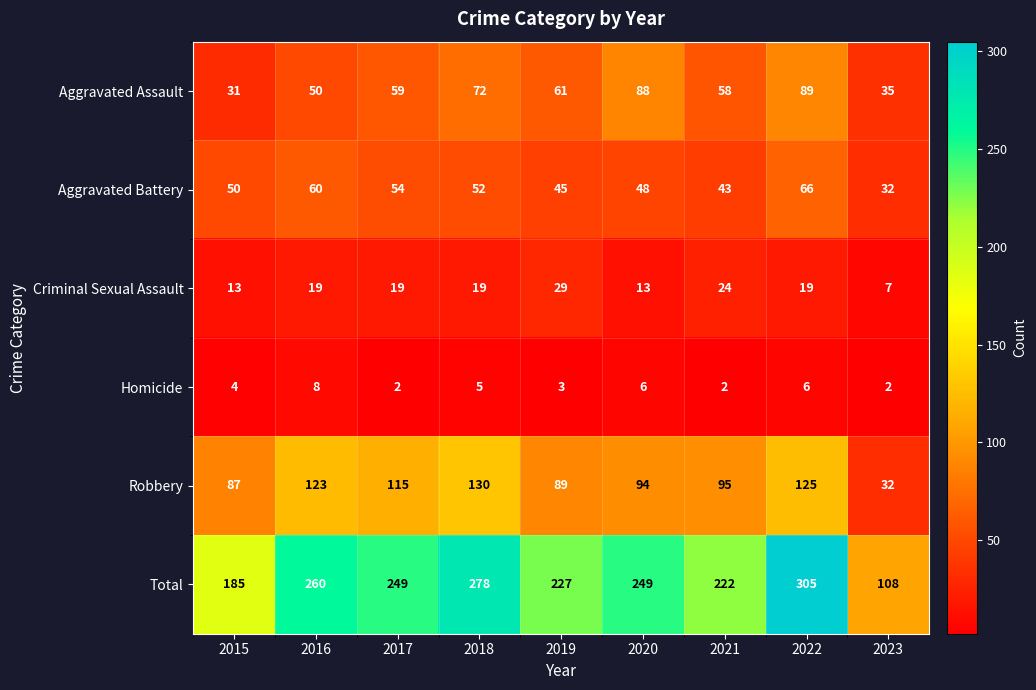

The Homicide series shows 5 at 2018. True or false?

True